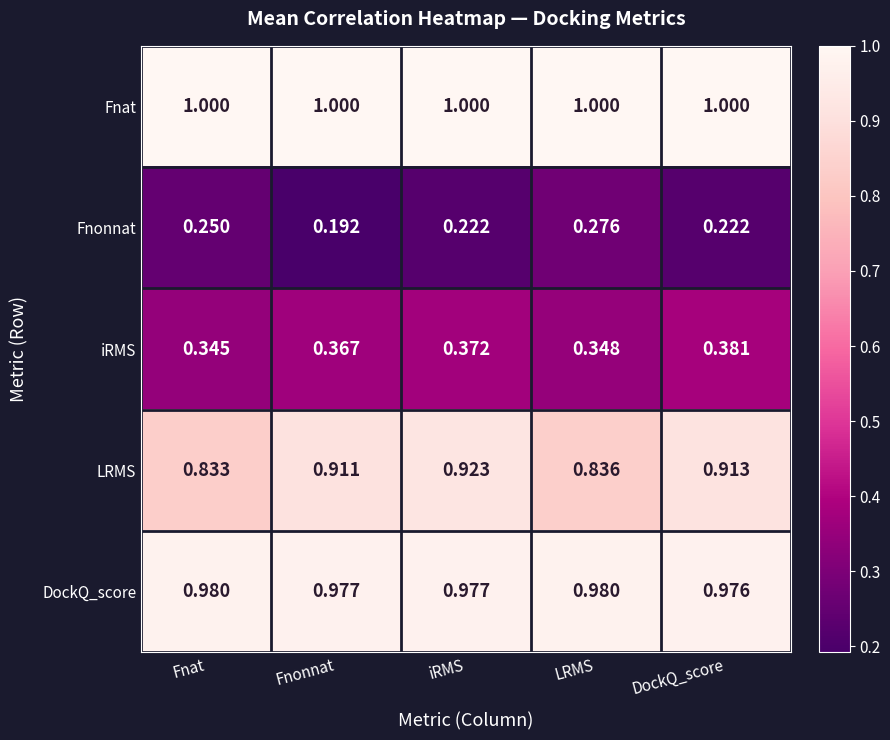

At which label does LRMS reach its minimum?

Fnat